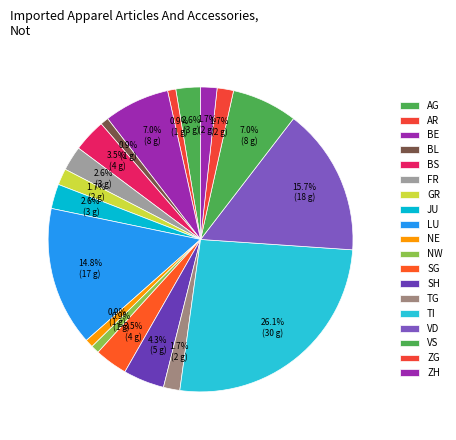

To the nearest percent, what is the combined percentage of VS and VD?

23%